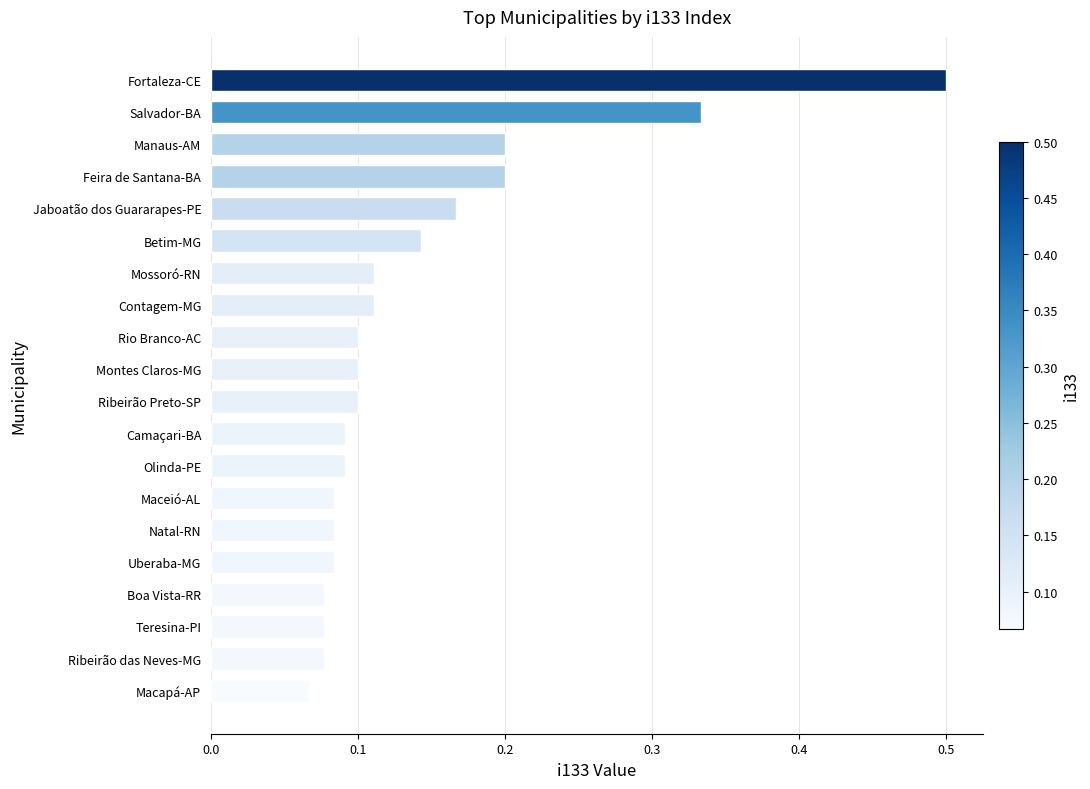

Between Fortaleza-CE and Maceió-AL, which is larger?

Fortaleza-CE